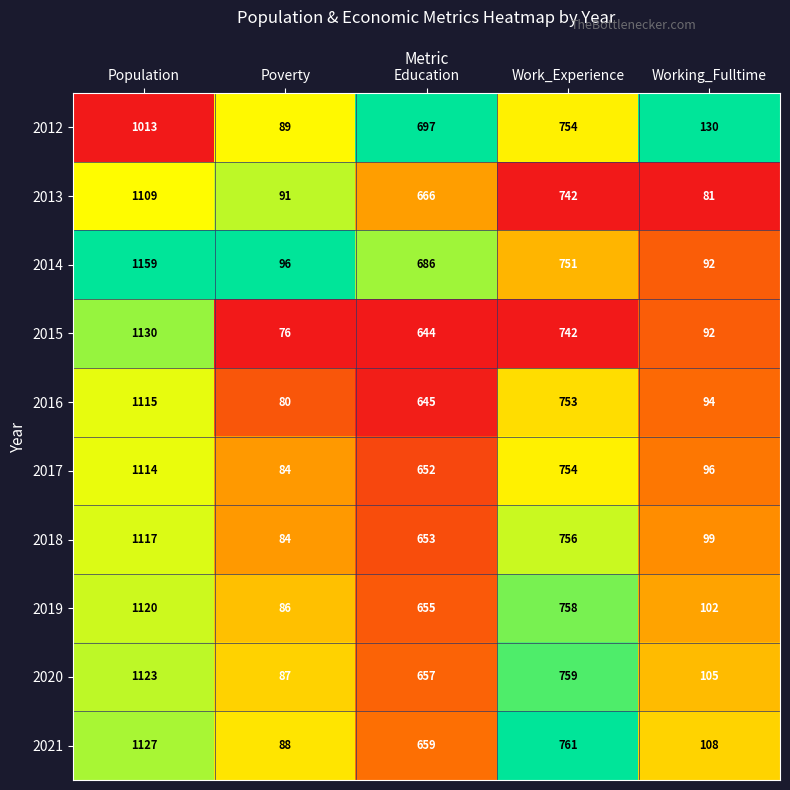

What is the difference between the maximum and minimum values in the 2013 series?

1028